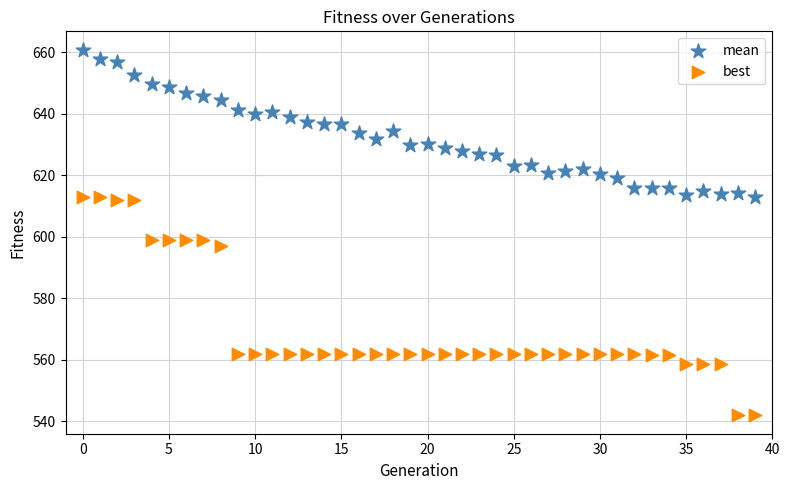

Across all data points, what is the range of Y values (max minus min)?

118.9